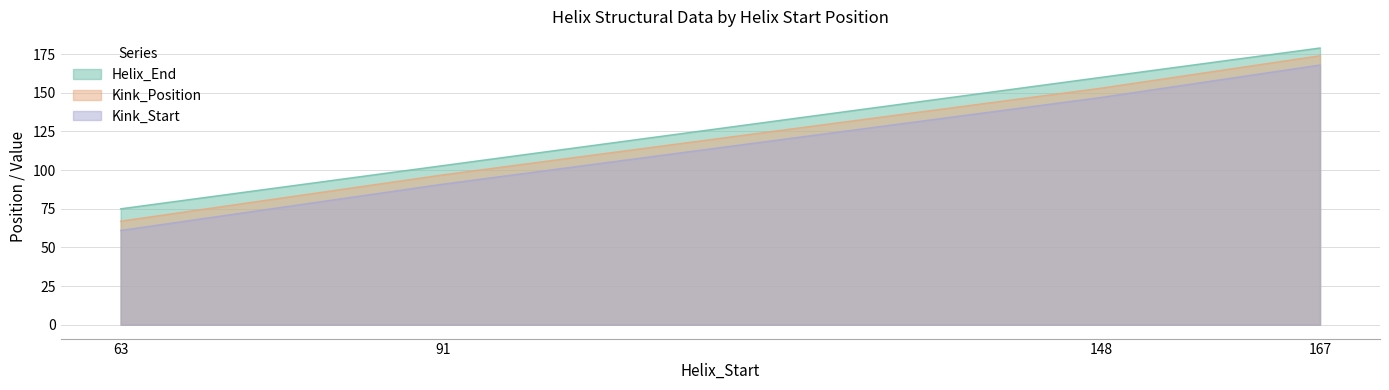

True or false: Kink_Start and Helix_End intersect in this chart.

False